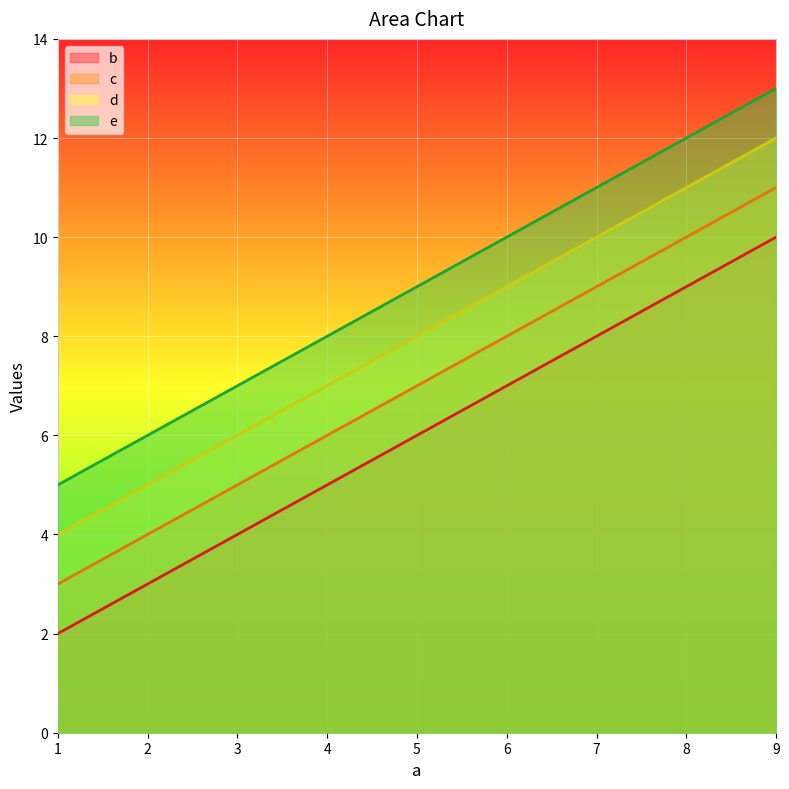

True or false: b and d intersect in this chart.

False